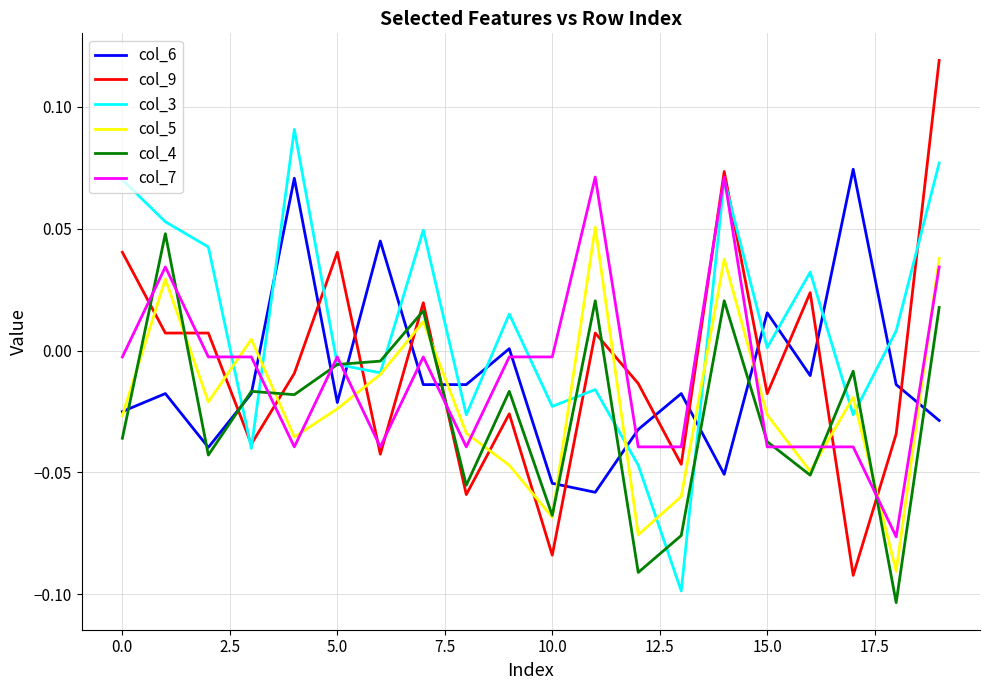

True or false: col_7 and col_5 cross at least once.

True